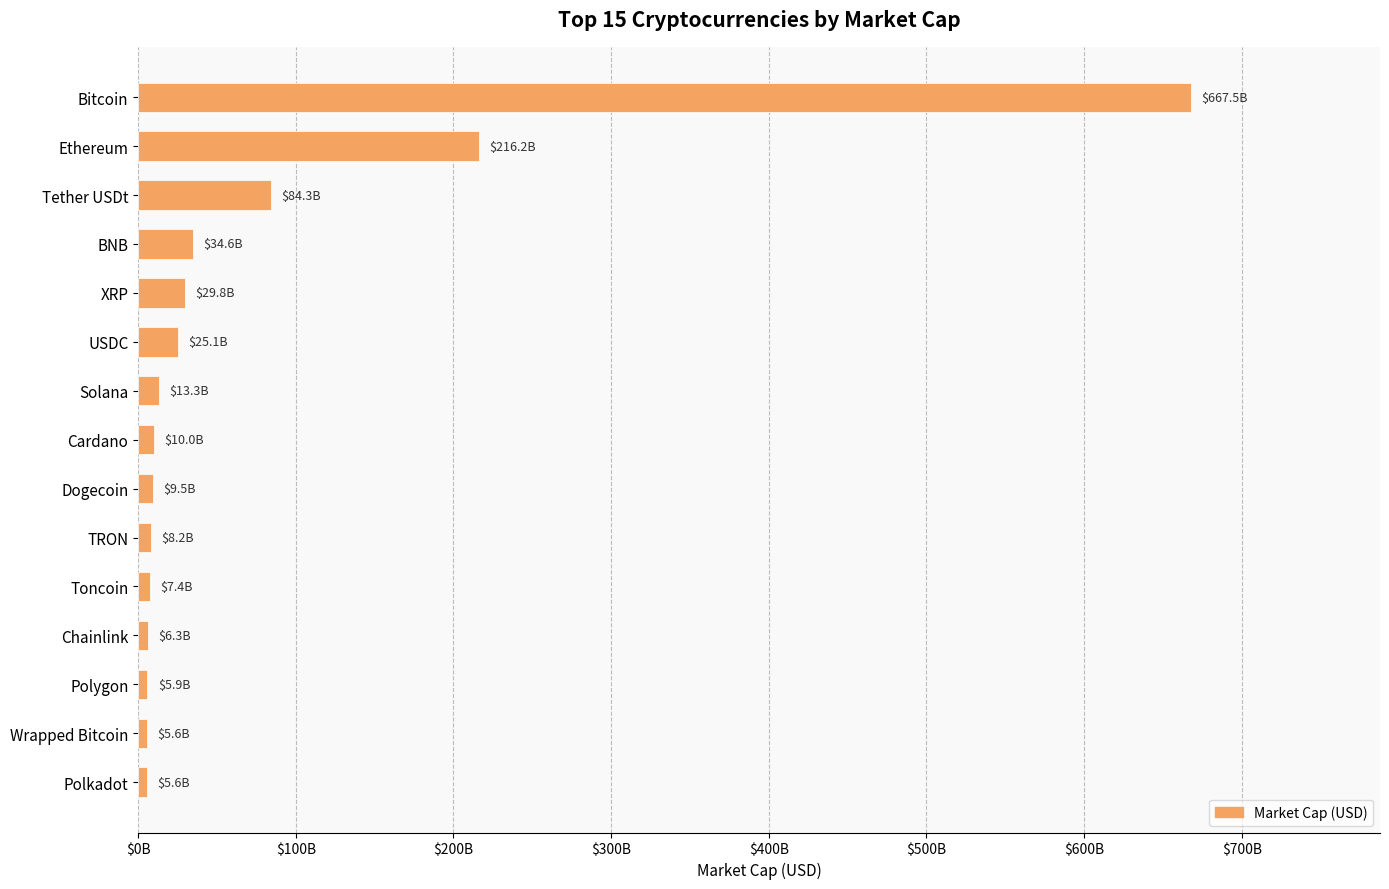

What is the difference between the second highest and minimum values?

210612188110.1